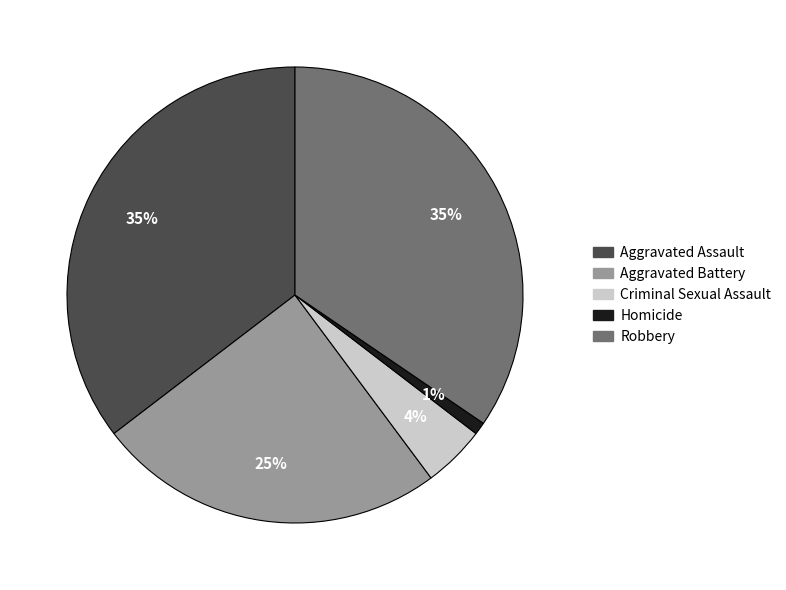

Do Aggravated Assault and Aggravated Battery together represent more than half of the pie?

Yes